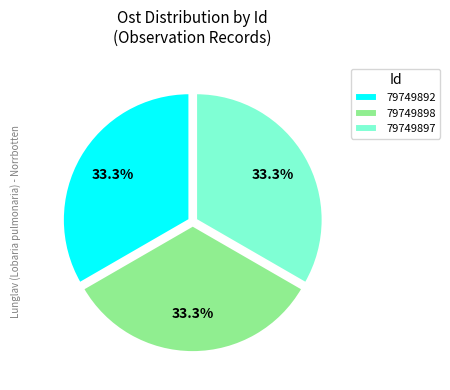

How many slices are in this pie chart?

3